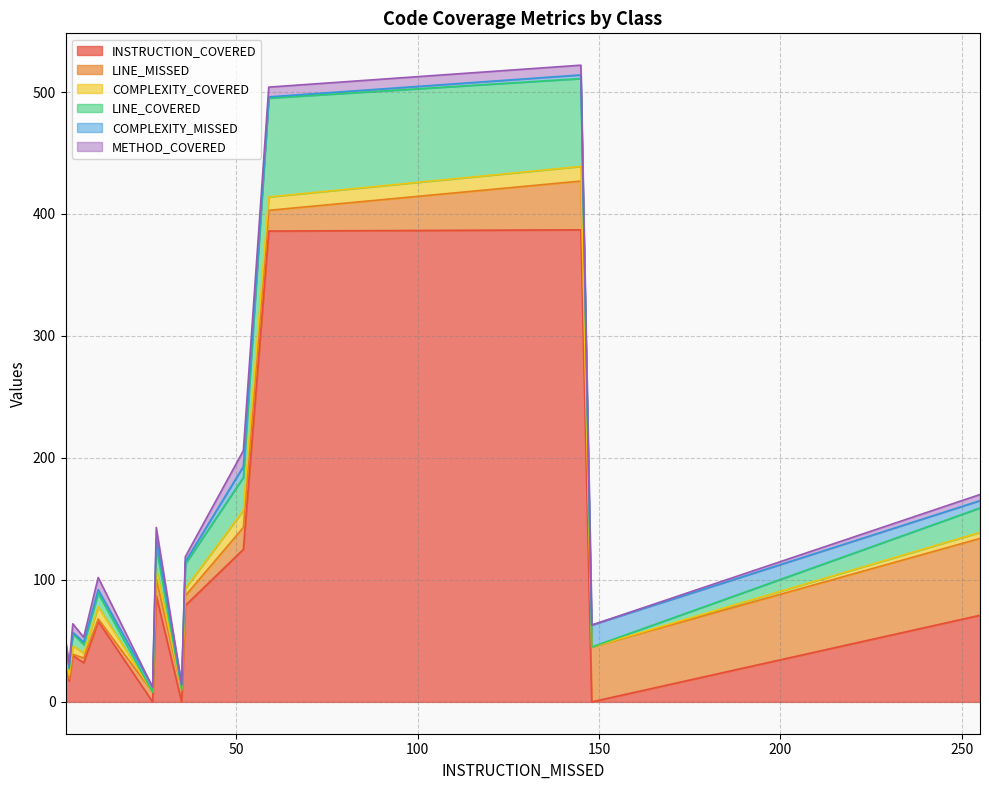

Rank the series by their maximum value, from lowest to highest.

METHOD_COVERED, COMPLEXITY_COVERED, COMPLEXITY_MISSED, LINE_MISSED, LINE_COVERED, INSTRUCTION_COVERED